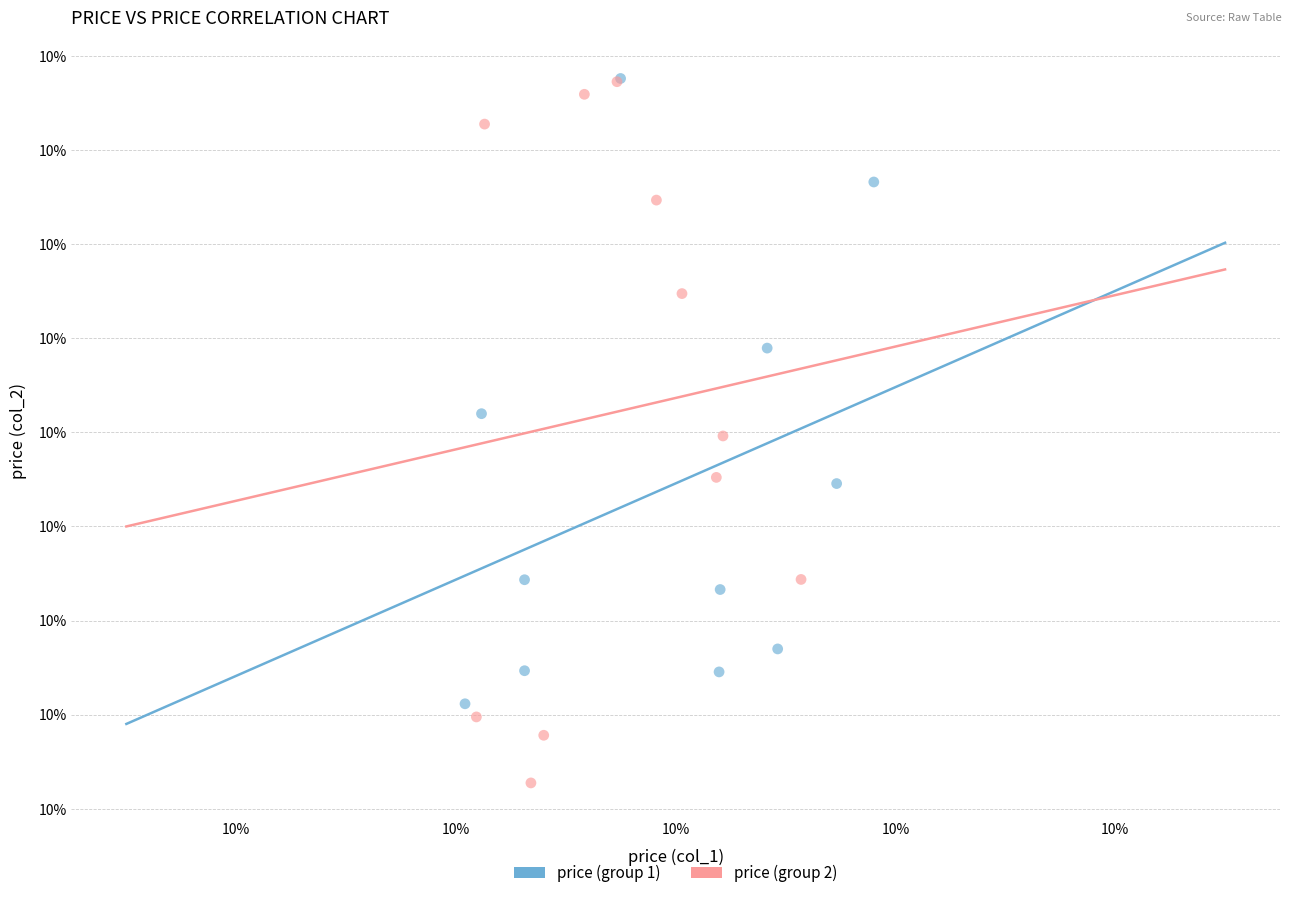

Which series has the largest Y range (max minus min)?

price (group 2)